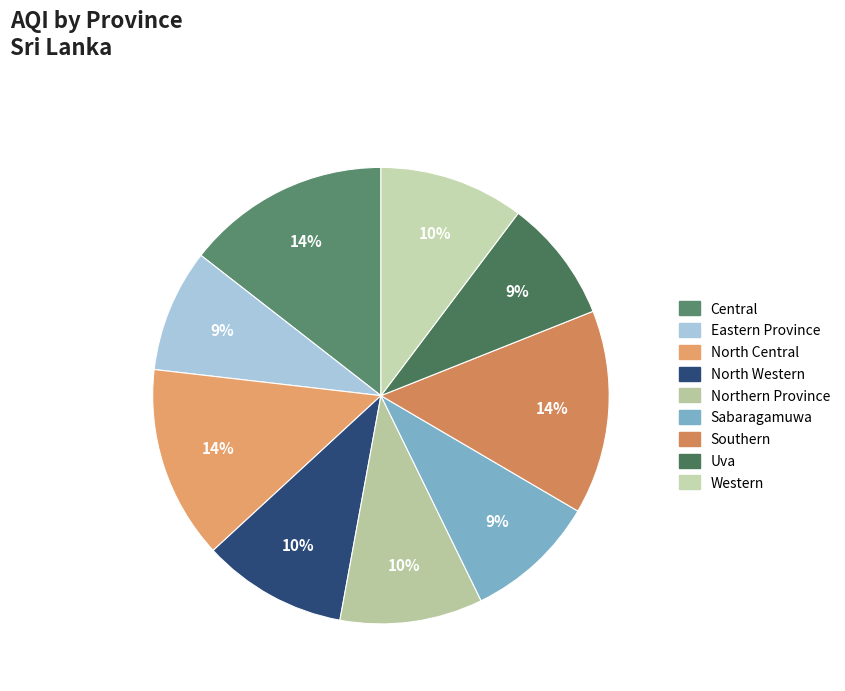

What percentage is the Sabaragamuwa slice, to the nearest percent?

9%